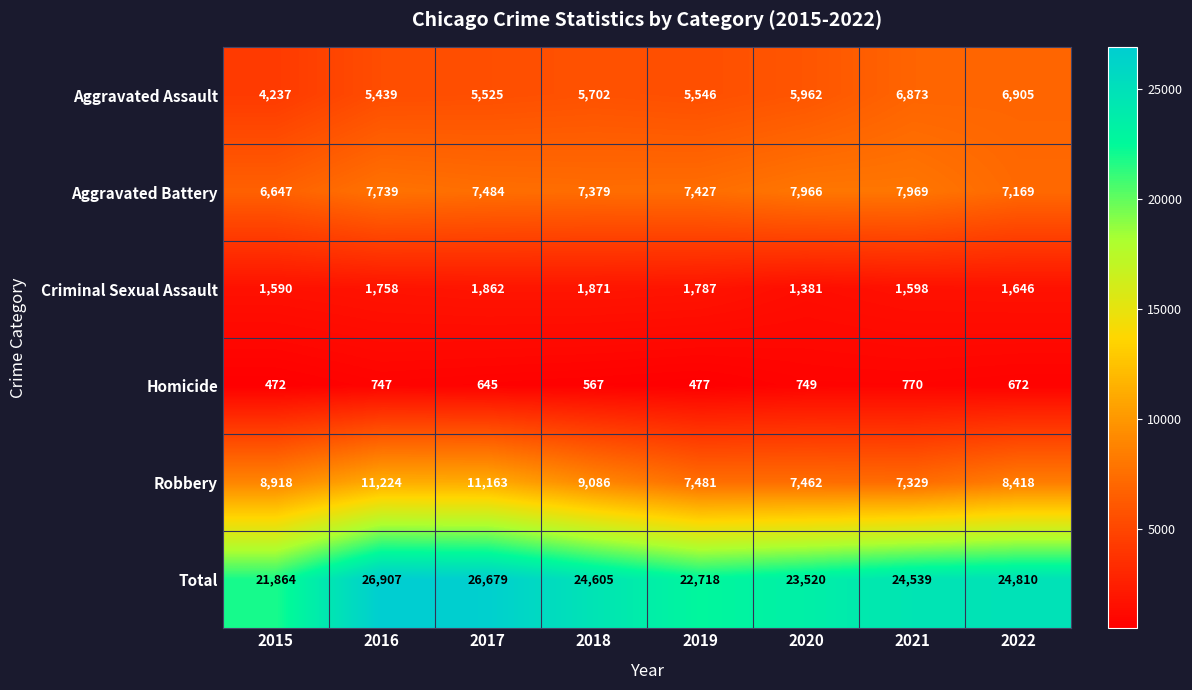

Read the Aggravated Assault value at 2016.

5439